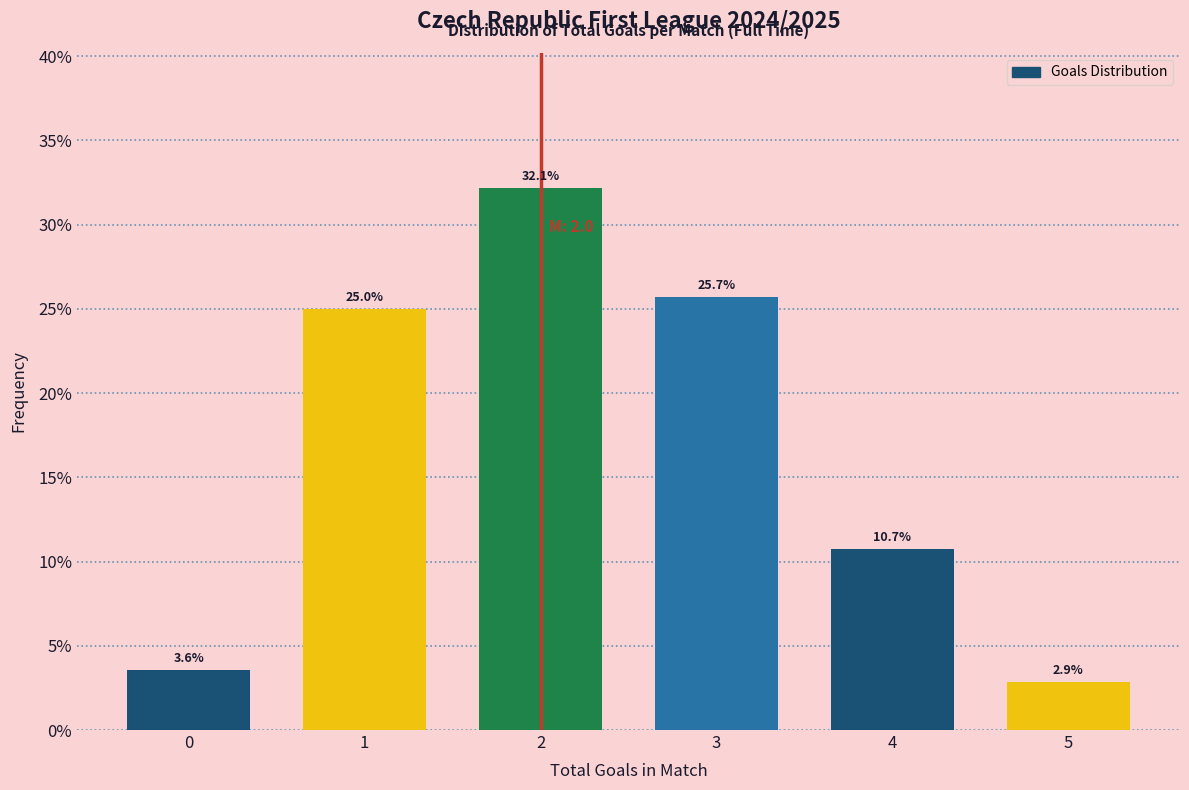

Reading left to right, transcribe all the data shown in this chart.

3.6	25.0	32.1	25.7	10.7	2.9